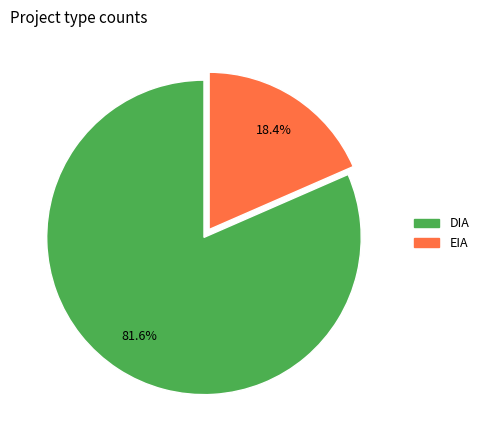

What is the ratio of the value at EIA to the value at DIA?

0.2